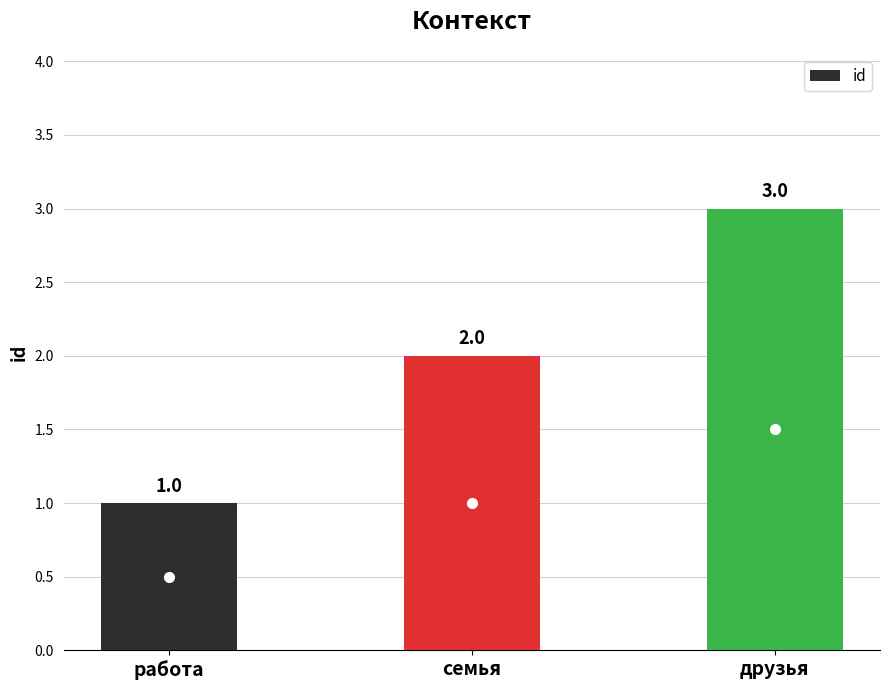

Count the values in the range 1 to 3.

3